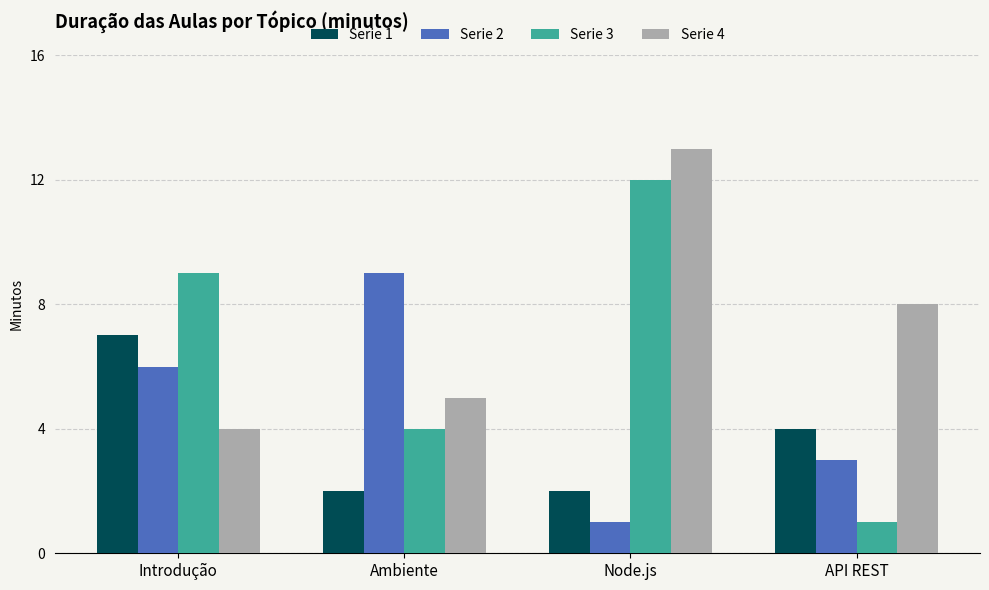

What position from the left is API REST?

4